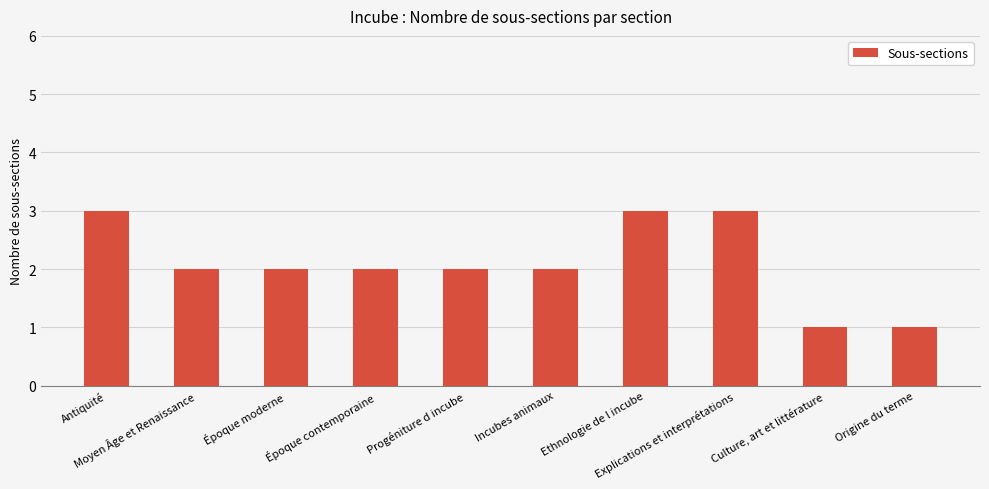

What is the label of the 6th bar from the right?

Progéniture d incube